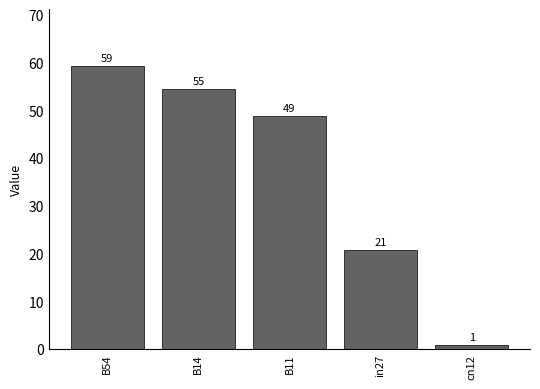

What is the difference between the maximum and minimum values?

58.4